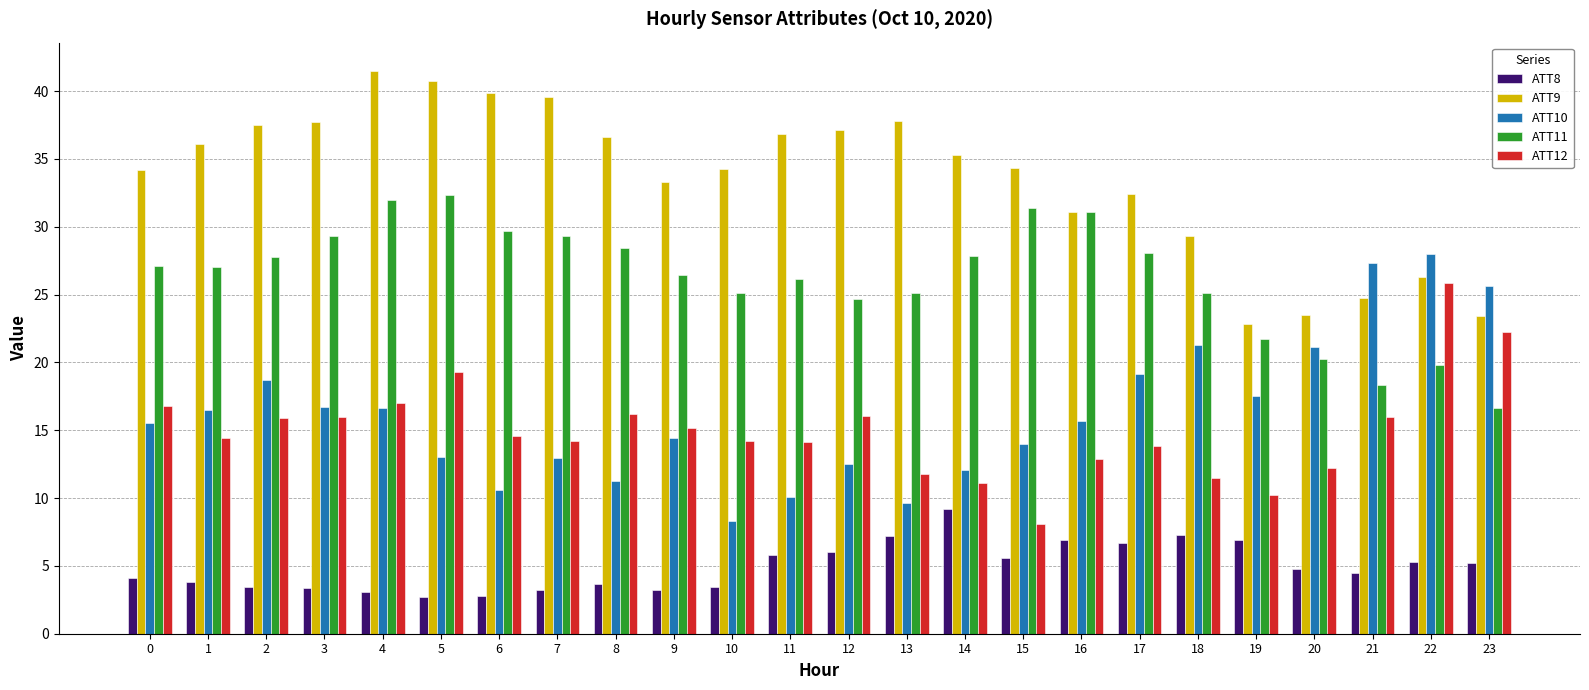

Is the value of ATT8 at 5 greater than the value of ATT9 at 5?

No